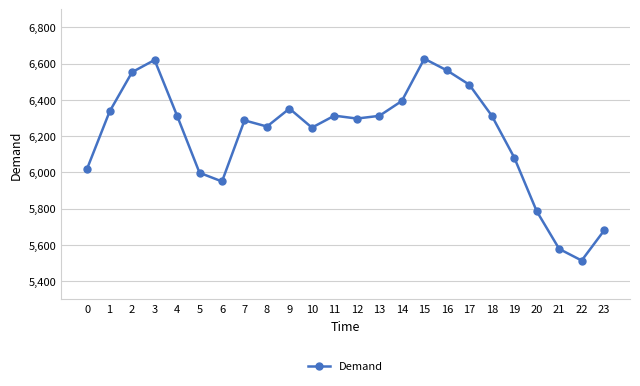

Is it true that the value at 13 is 2180?

False